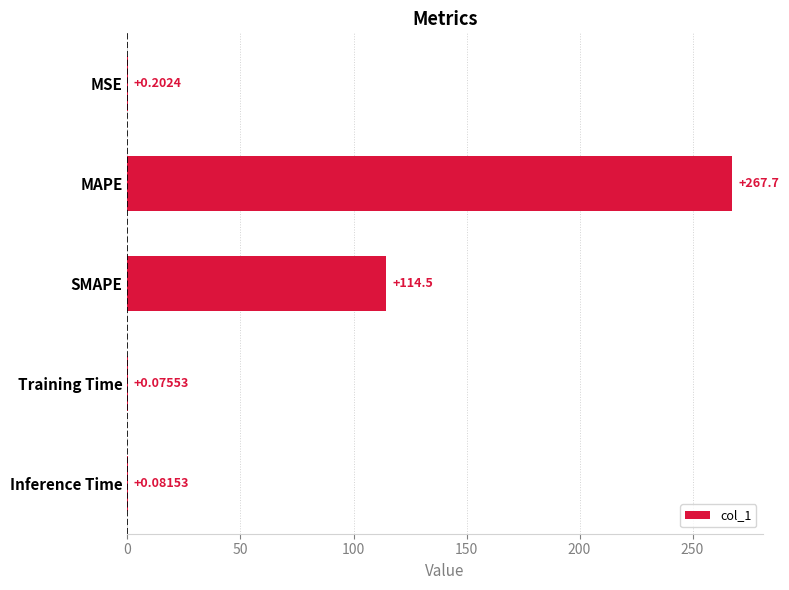

What is the sum of all values?

382.5